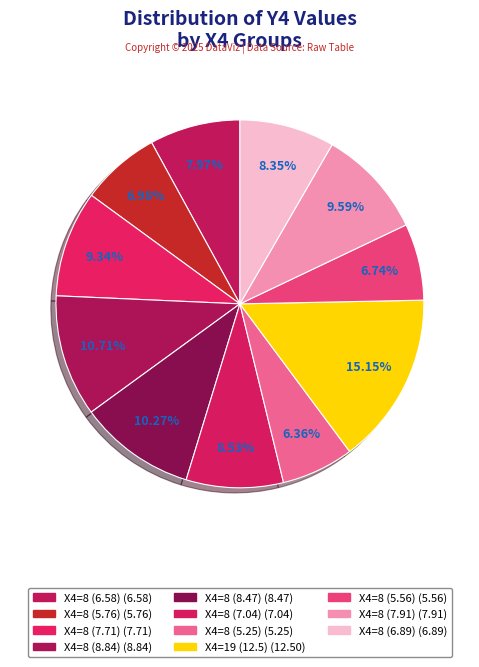

To the nearest percent, what is the average slice percentage?

9%